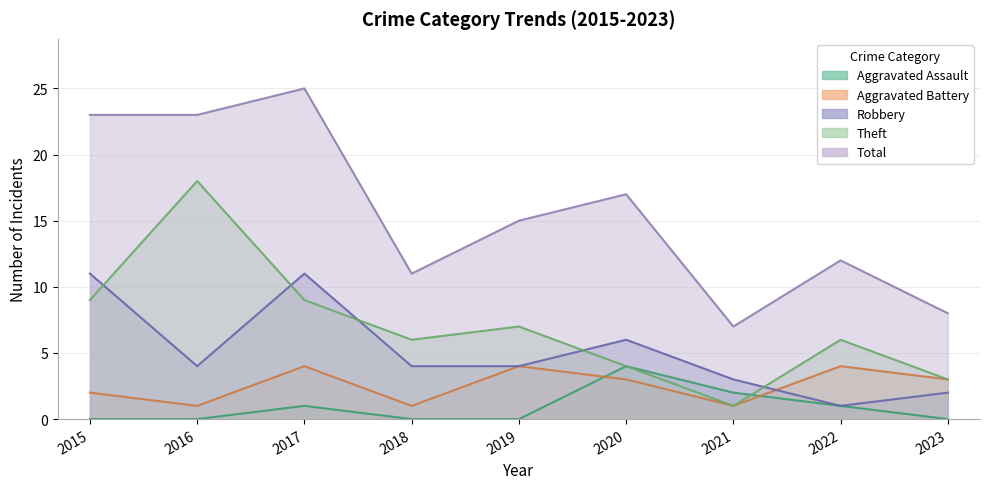

How many Robbery values are between 3 and 6?

5